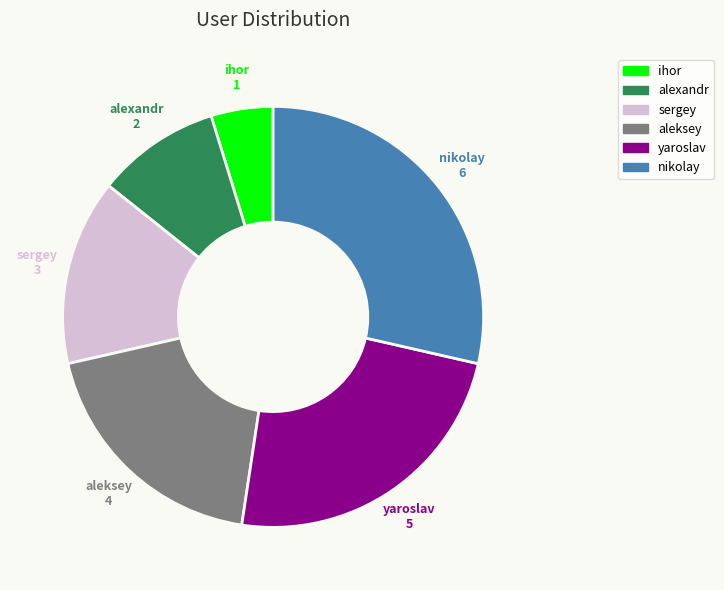

What is the smallest slice in the pie chart?

ihor